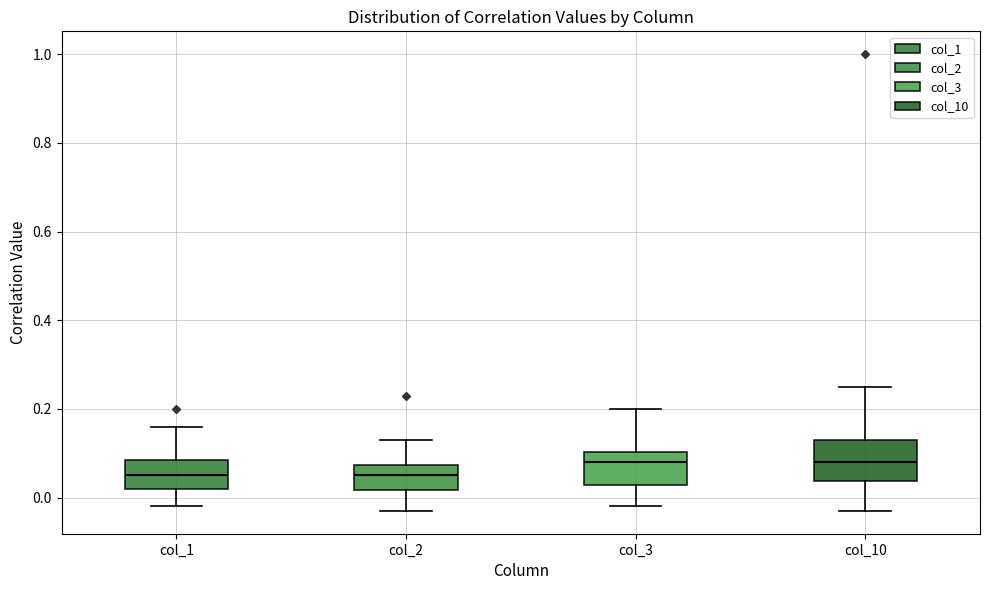

Reading left to right, transcribe this box plot: for each box, give where its median line is, the range the box spans, and where its two whiskers end, as read against the y-axis. The values are not printed on the chart, so give them approximately, as read against the axis.

col_1: median 0.06, box 0.02 to 0.08, whiskers -0.02 to 0.16
col_2: median 0.06, box 0.02 to 0.08, whiskers -0.02 to 0.14
col_3: median 0.08, box 0.02 to 0.10, whiskers -0.02 to 0.20
col_10: median 0.08, box 0.04 to 0.14, whiskers -0.02 to 0.26